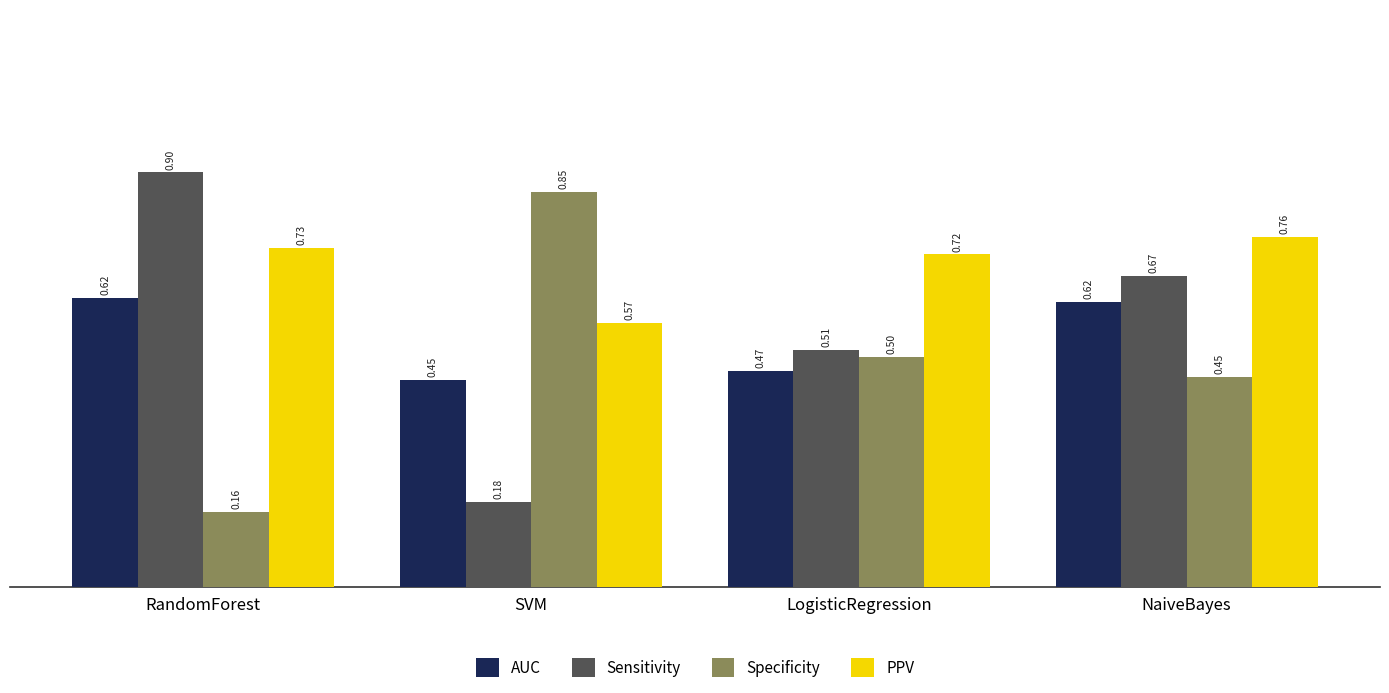

What is the sum of the AUC values at LogisticRegression and NaiveBayes?

1.1